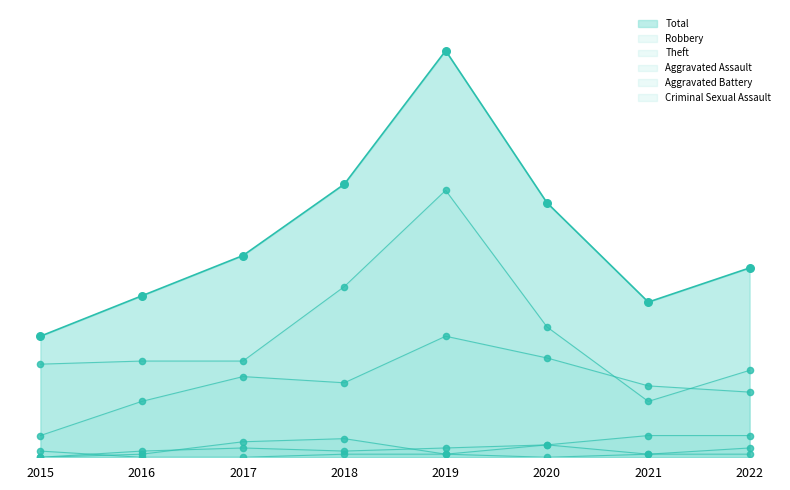

Which series contains the lowest Y value?

Aggravated Assault